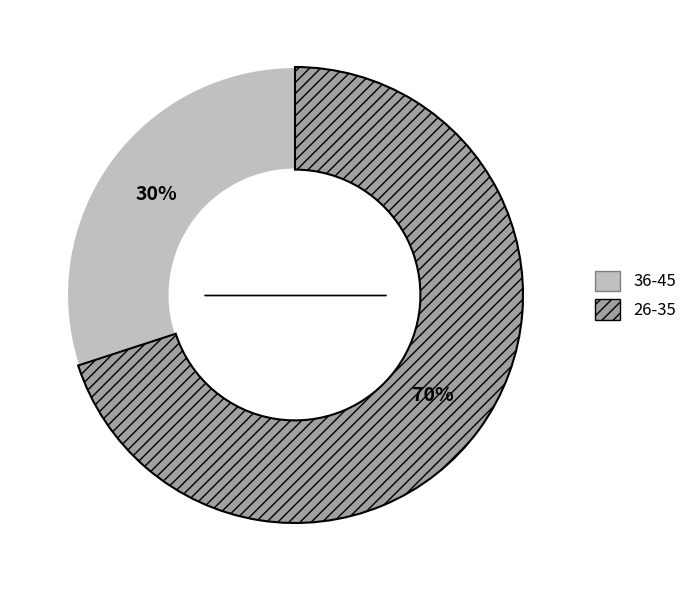

Is the sum of 36-45 and 26-35 greater than half?

Yes